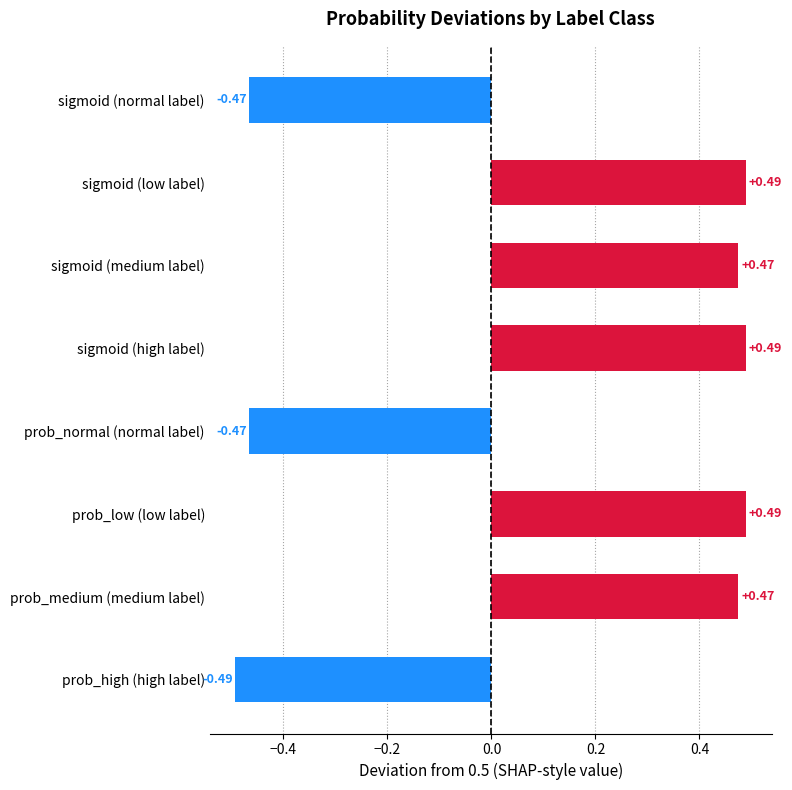

Count the values in the range 0 to 1.

5